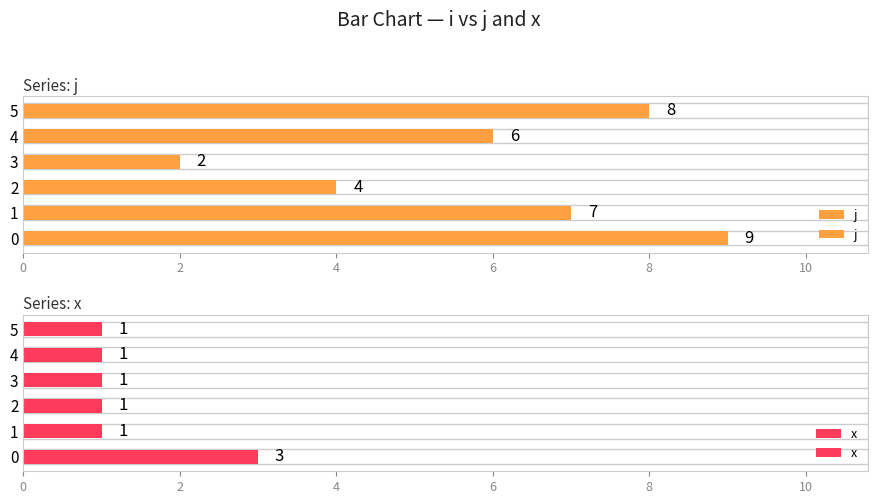

List the series in order of their peak value, highest first.

j, x